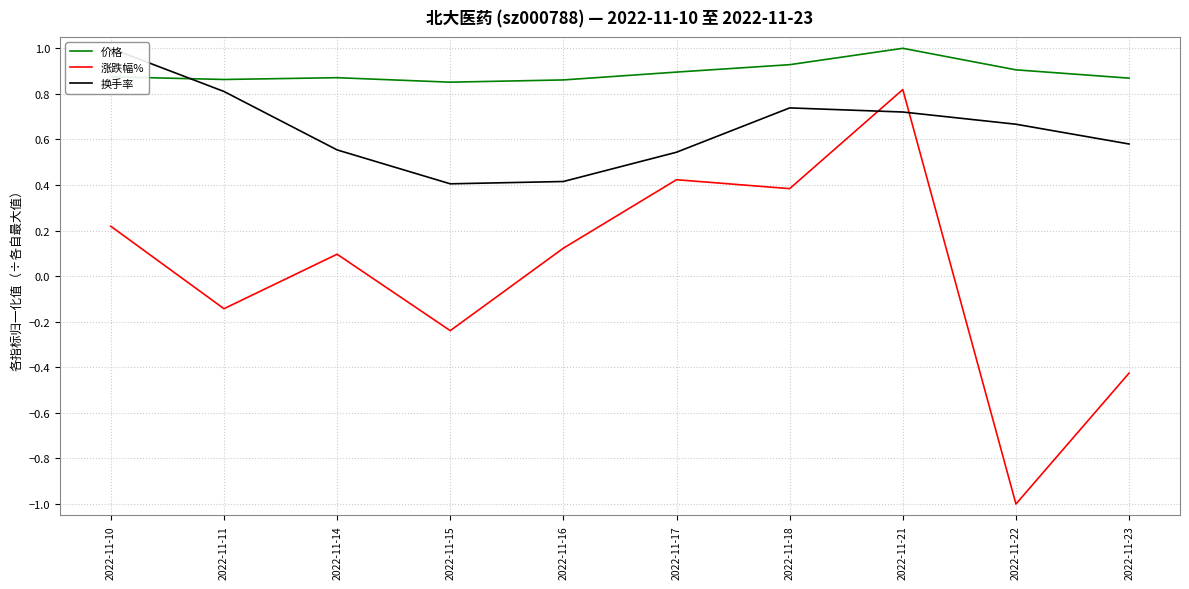

Reading left to right, extract all data points from this chart.

价格: 0.9	0.9	0.9	0.9	0.9	0.9	0.9	1.0	0.9	0.9
涨跌幅%: 0.2	-0.1	0.1	-0.2	0.1	0.4	0.4	0.8	-1.0	-0.4
换手率: 1.0	0.8	0.6	0.4	0.4	0.5	0.7	0.7	0.7	0.6